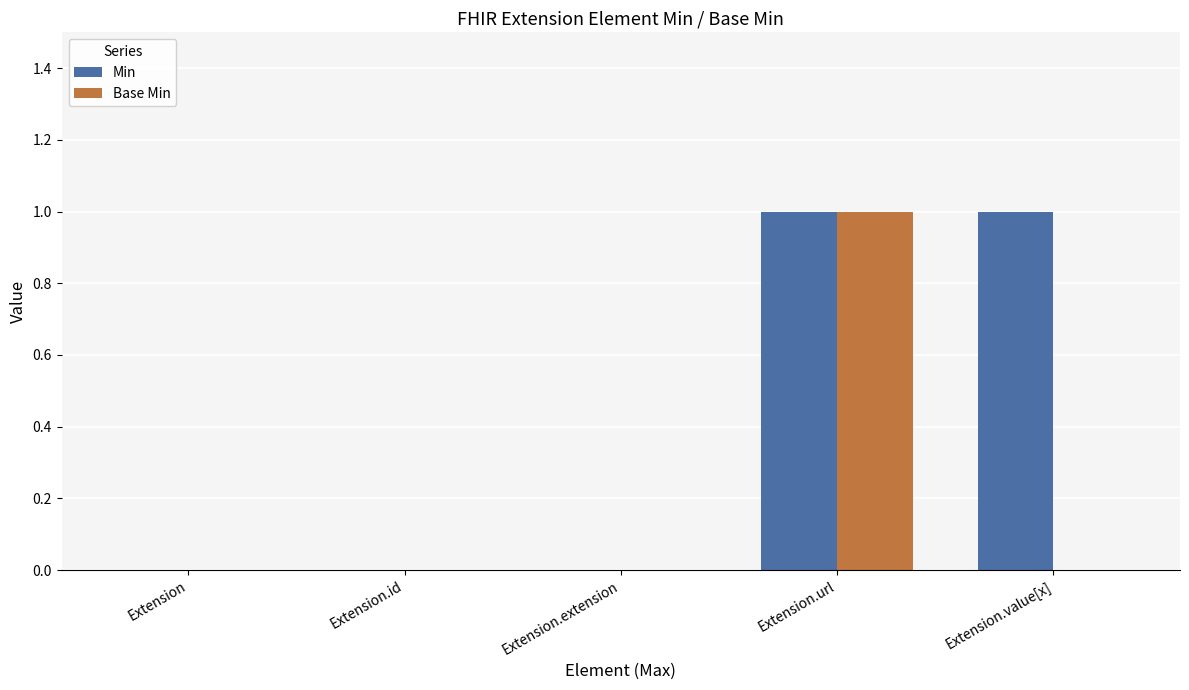

True or false: Min has a value of 0 at Extension.id.

True